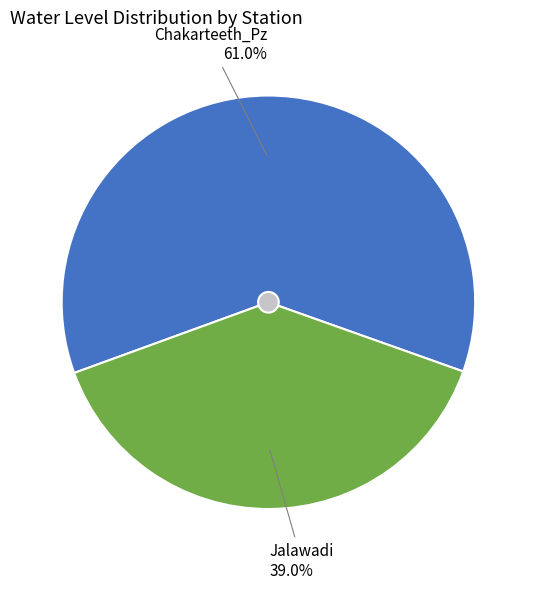

Combined, what portion of the pie is Chakarteeth_Pz and Jalawadi?

100.0%